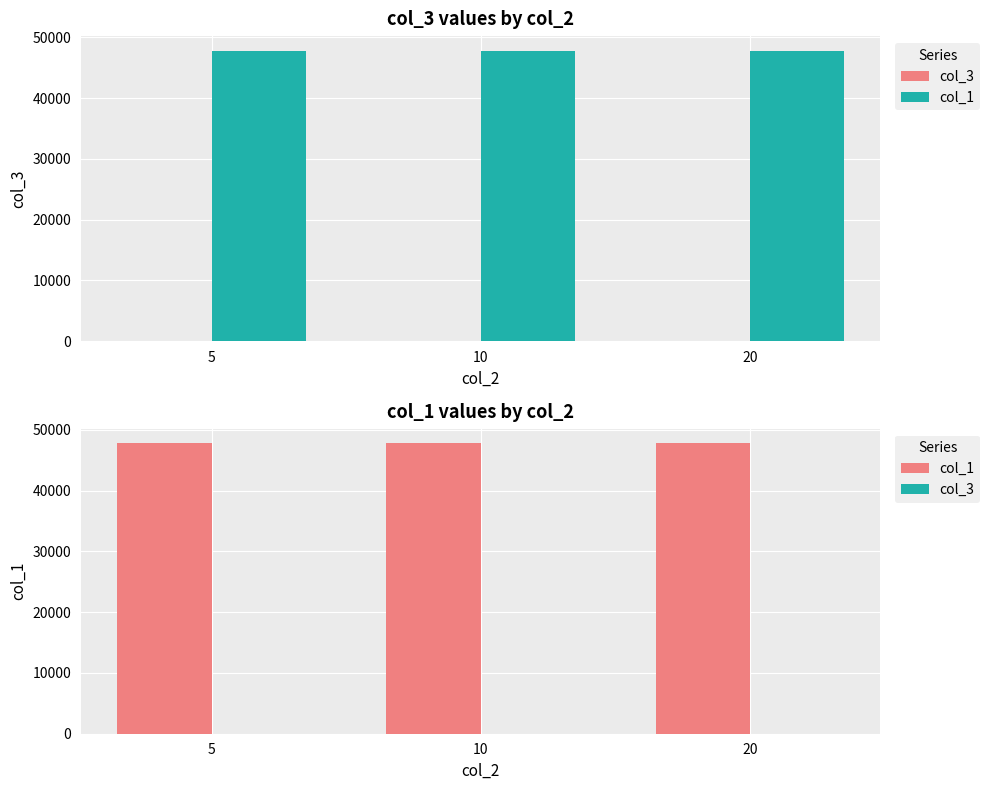

How many col_3 values are between 0 and 1?

3